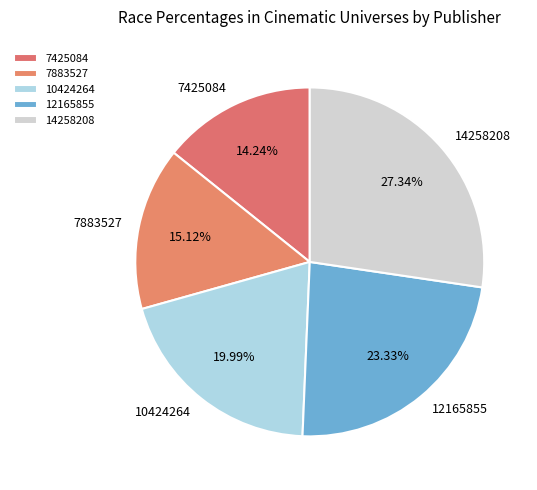

Which slice is the smallest?

7425084